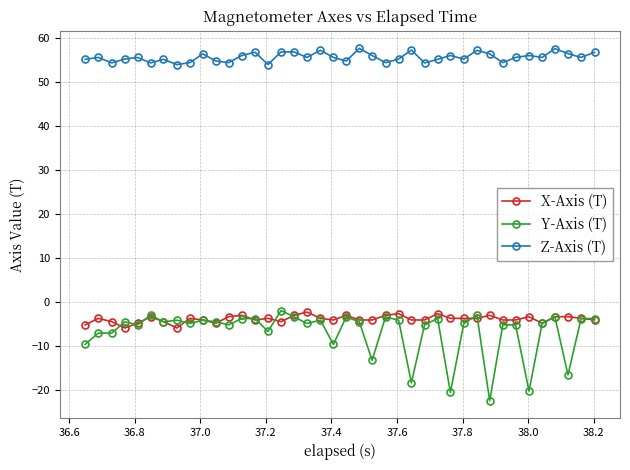

What is the greatest value displayed?

57.6